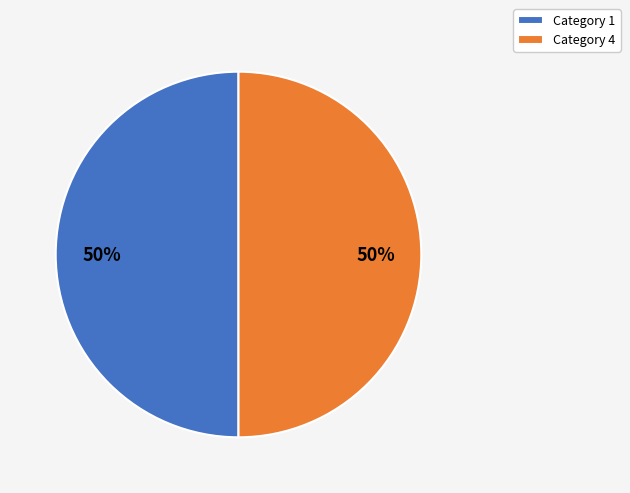

Do Category 1 and Category 4 together represent more than half of the pie?

Yes